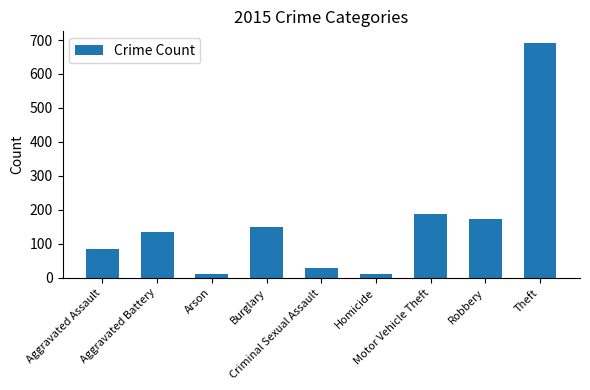

What is the sum of the values at Arson and Burglary?

161